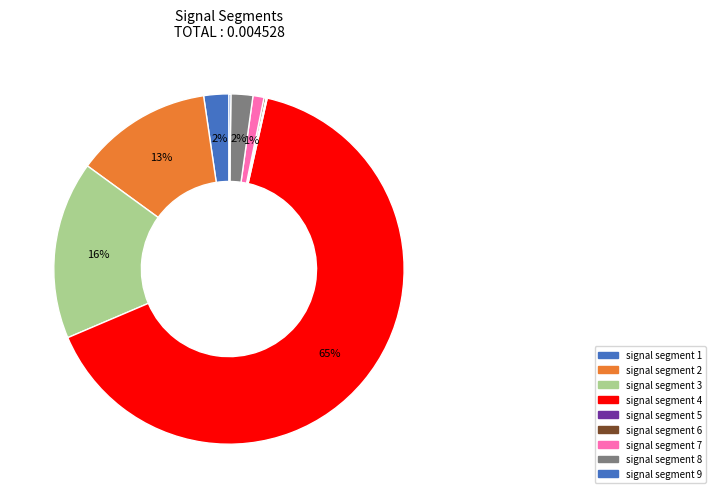

What is the total percentage of signal segment 3 and signal segment 2?

29.1%